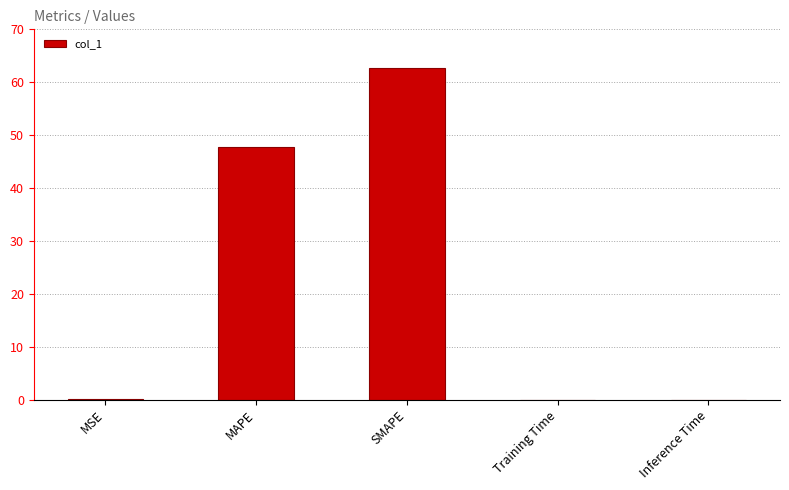

What is the greatest value displayed?

62.6